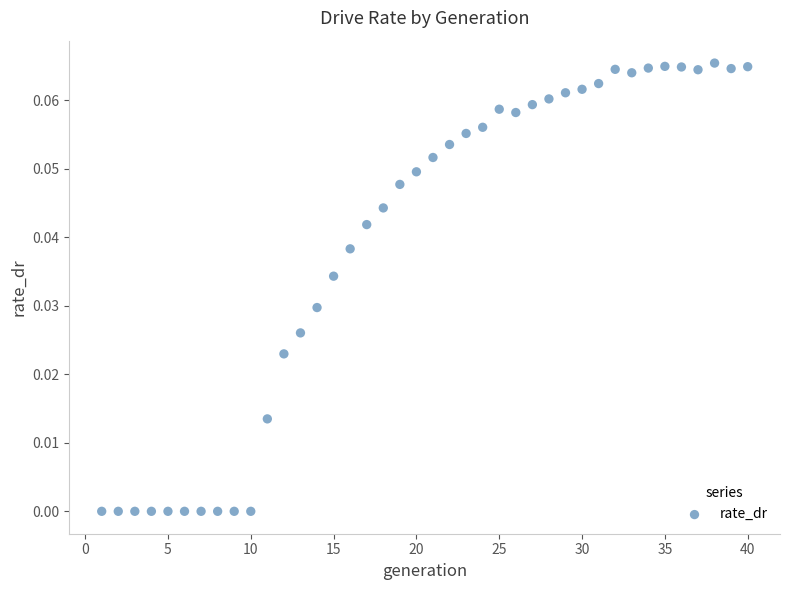

What is the range of X values (max minus min)?

39.0